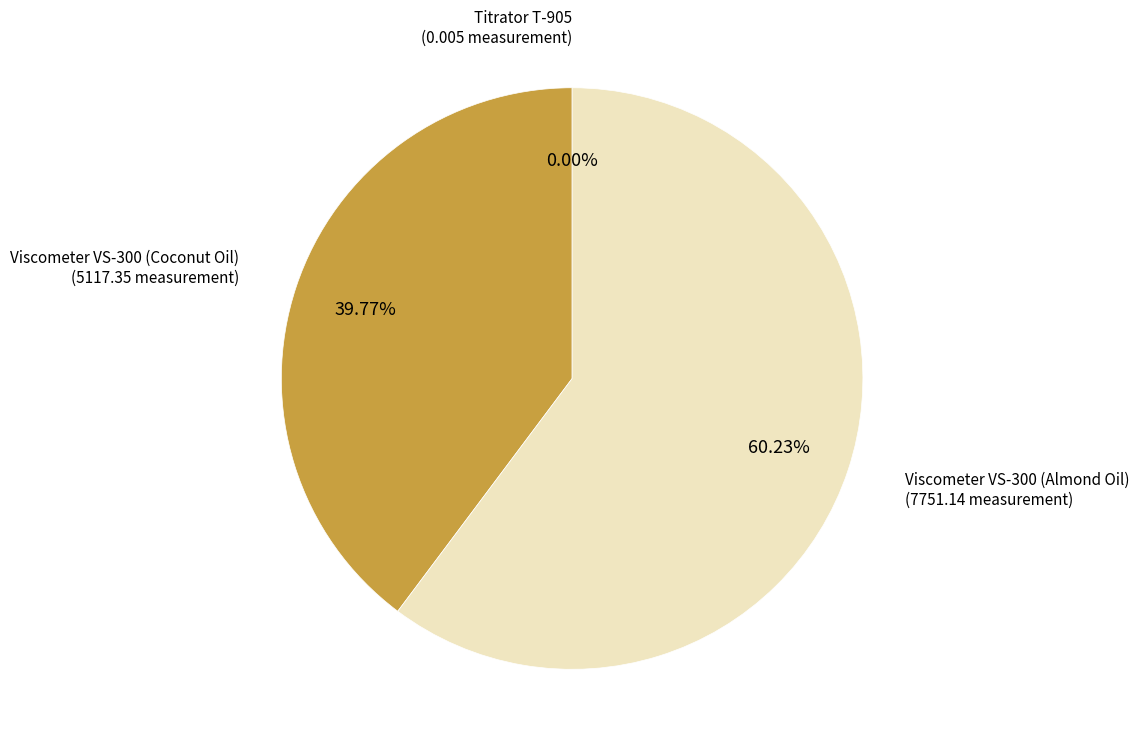

Is there a majority slice in this chart?

Yes